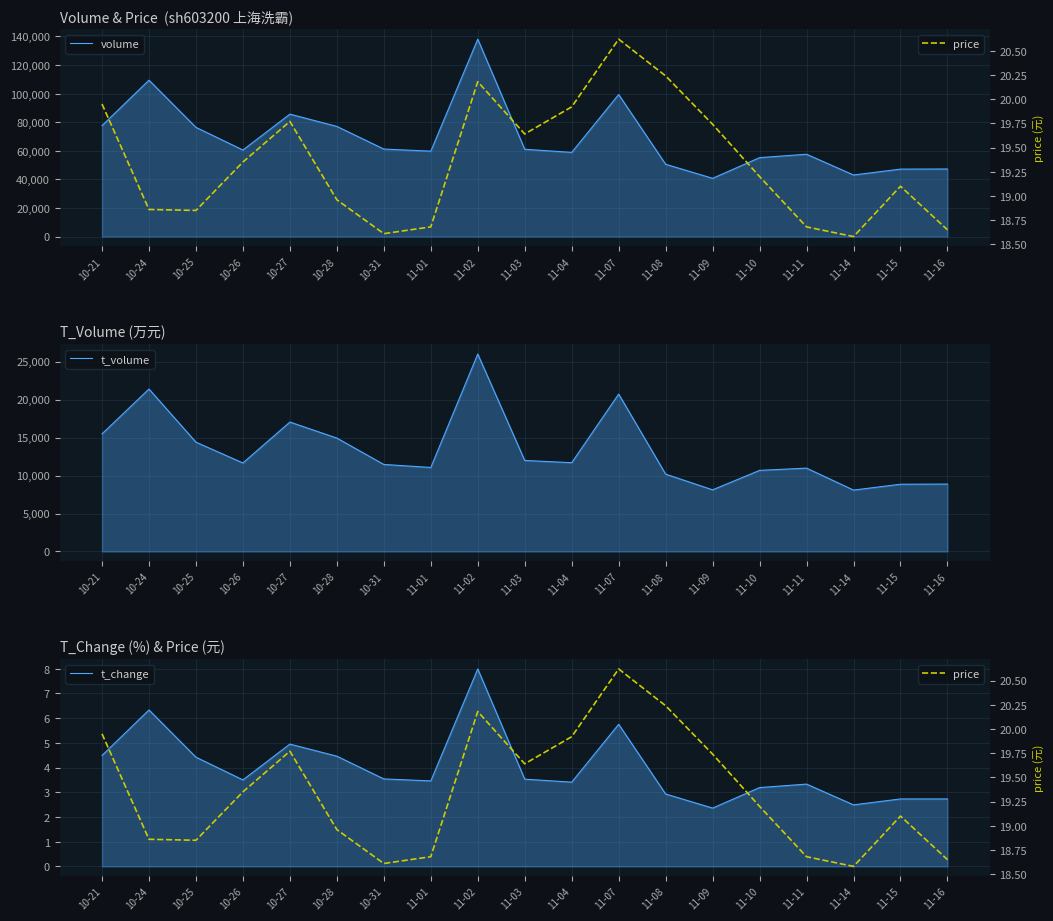

Reading left to right, extract all data points from this chart.

volume: 77615.0	109402.0	76414.0	60553.0	85653.0	77074.0	61220.0	59754.0	138120.0	61083.0	58892.0	99368.0	50591.0	40761.0	55217.0	57593.0	43081.0	47193.0	47278.0
t_volume: 15481.0	21387.0	14392.0	11652.0	17039.0	14930.0	11457.0	11061.0	25992.0	11983.0	11690.0	20723.0	10184.0	8117.0	10676.0	10973.0	8082.0	8854.0	8873.0
t_change: 4.5	6.3	4.4	3.5	5.0	4.5	3.5	3.5	8.0	3.5	3.4	5.8	2.9	2.4	3.2	3.3	2.5	2.7	2.7
price: 19.9	18.9	18.9	19.4	19.8	19.0	18.6	18.7	20.2	19.6	19.9	20.6	20.2	19.7	19.2	18.7	18.6	19.1	18.6